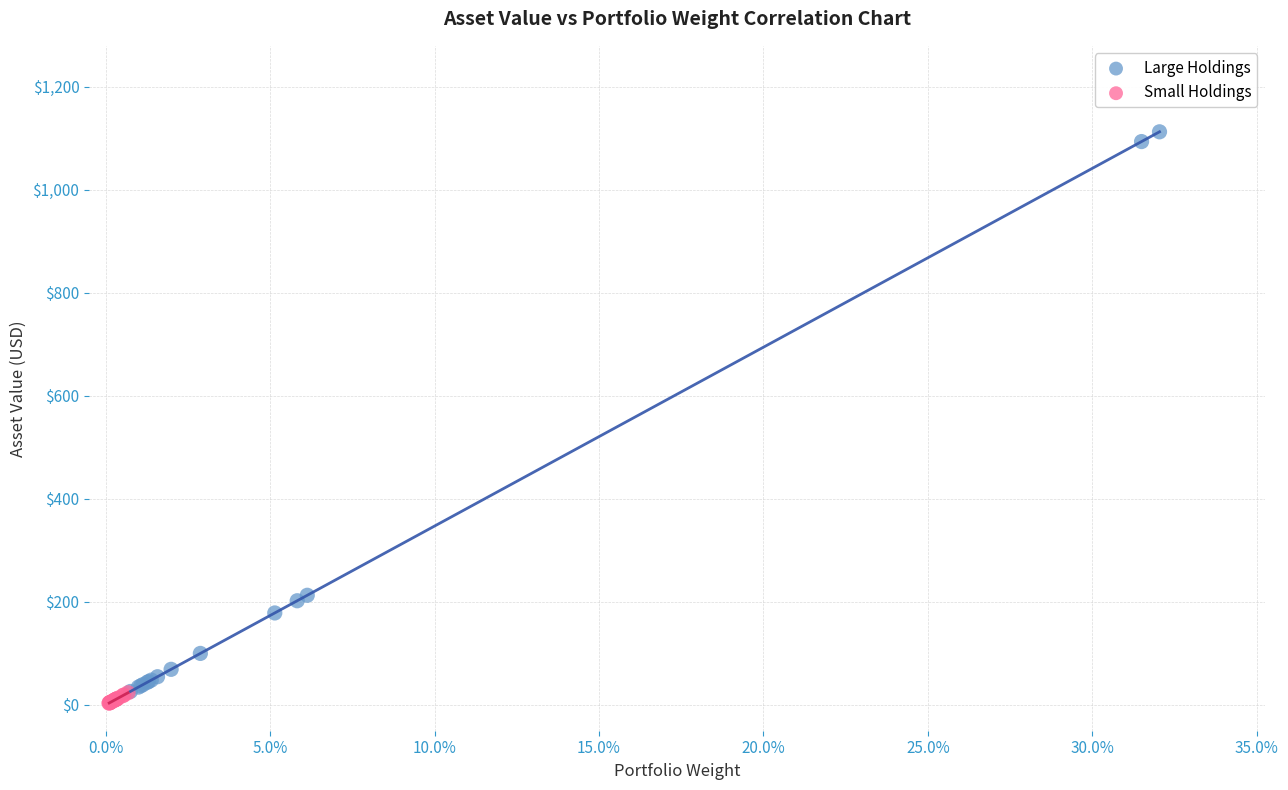

What are all the series names shown in the legend?

Large Holdings, Small Holdings